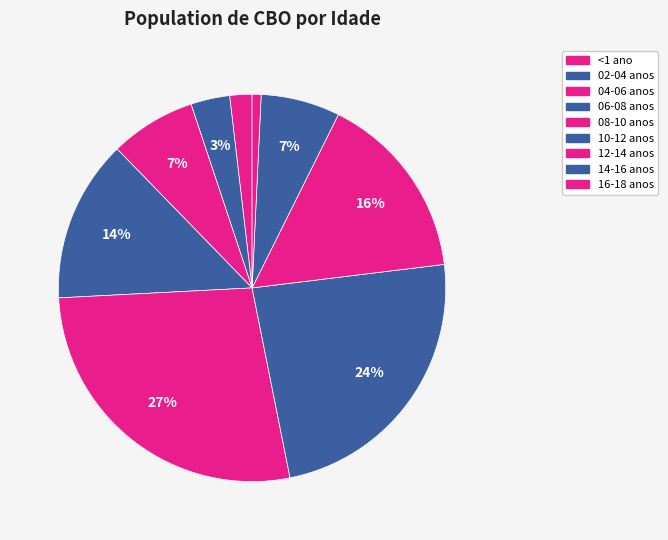

Count the number of slices in the pie.

9